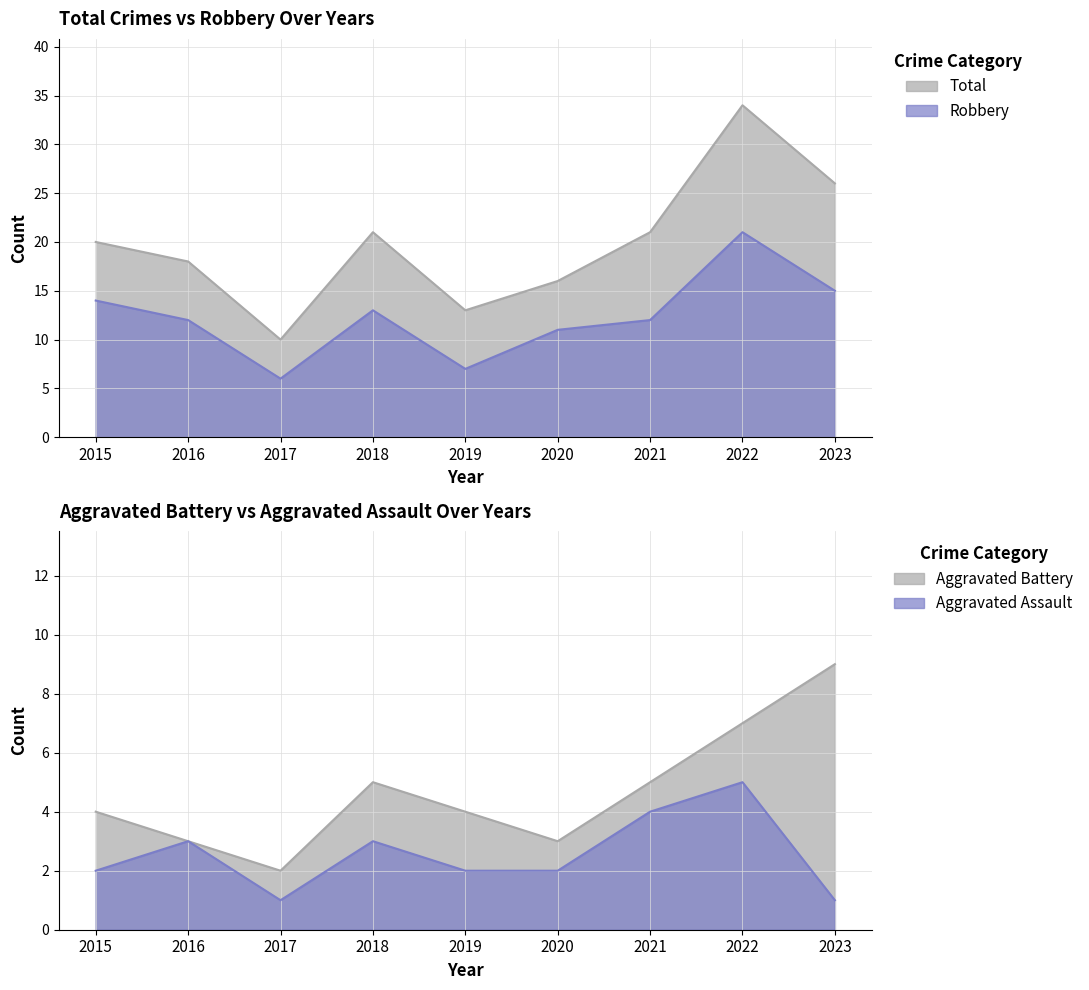

What is the value of the Total point at the 6th from the left?

16